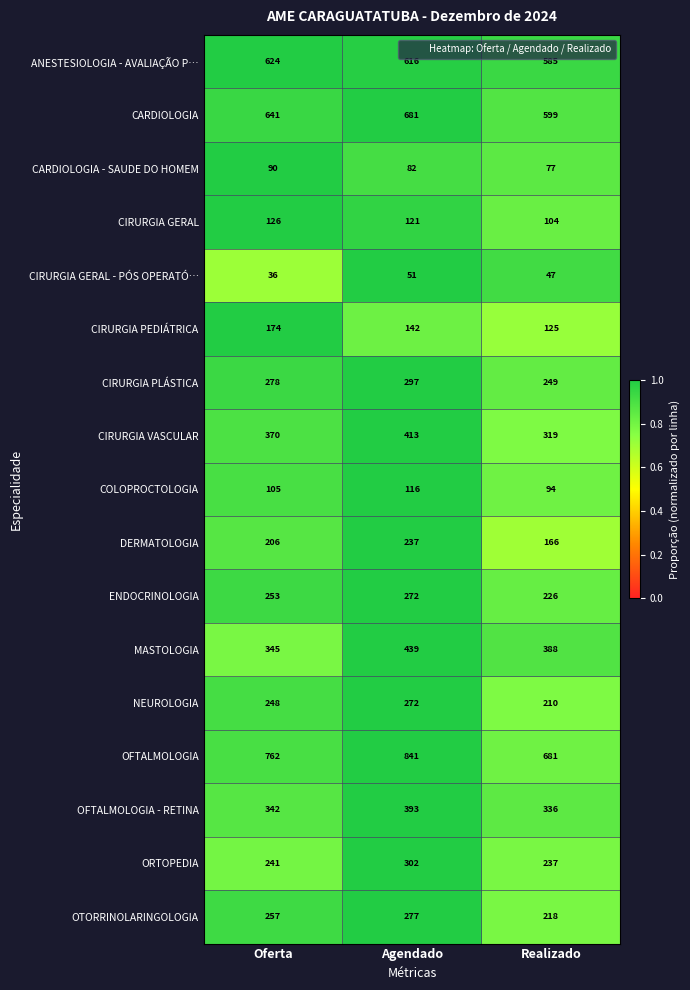

How many CIRURGIA PEDIÁTRICA values are between 125 and 174?

3